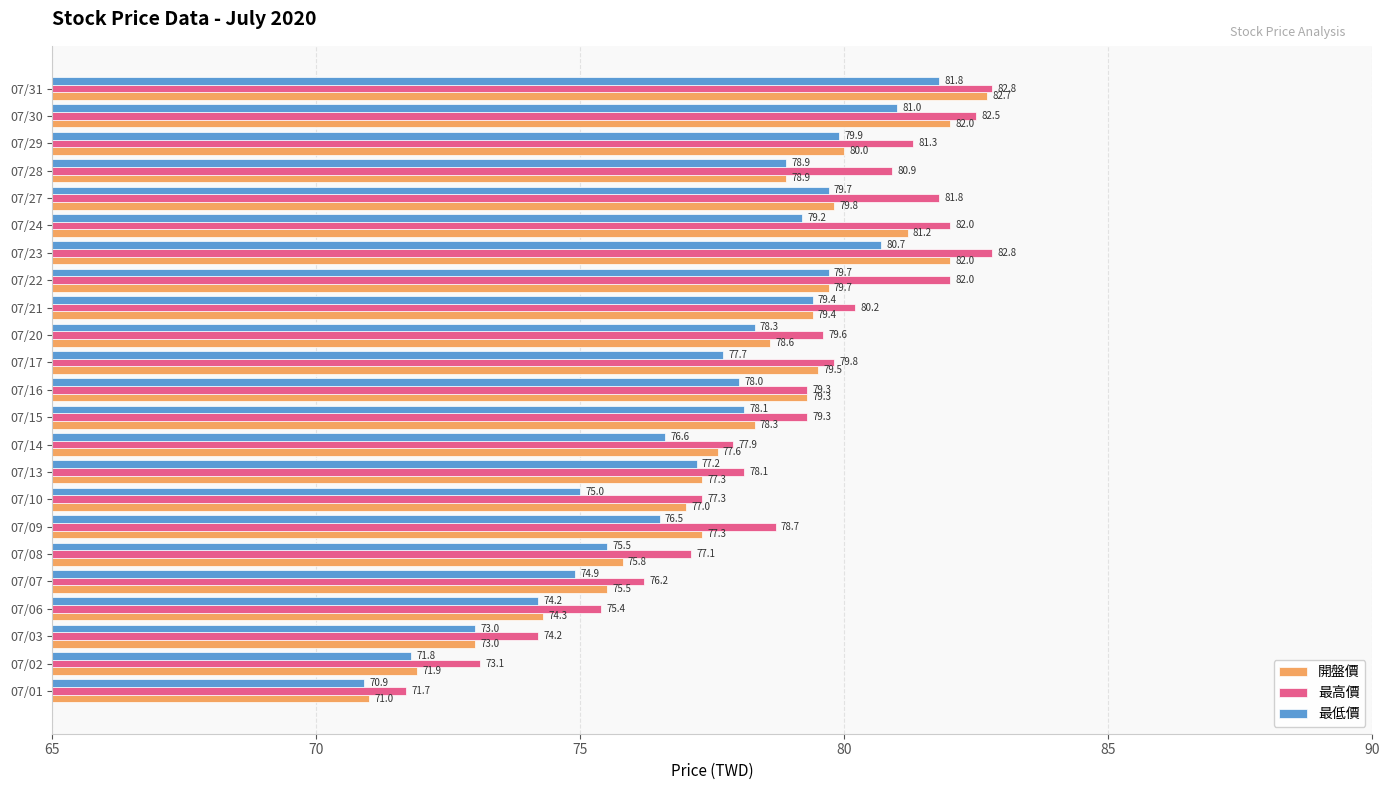

Rank the series at 07/08 from lowest to highest value.

最低價, 開盤價, 最高價